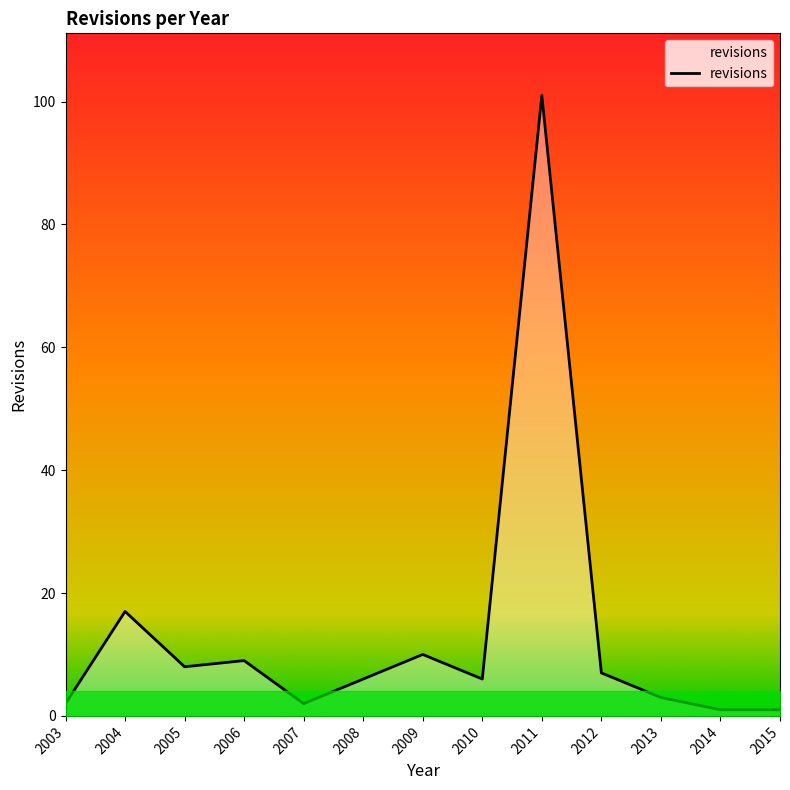

True or false: the data shows 28 at 2004.

False